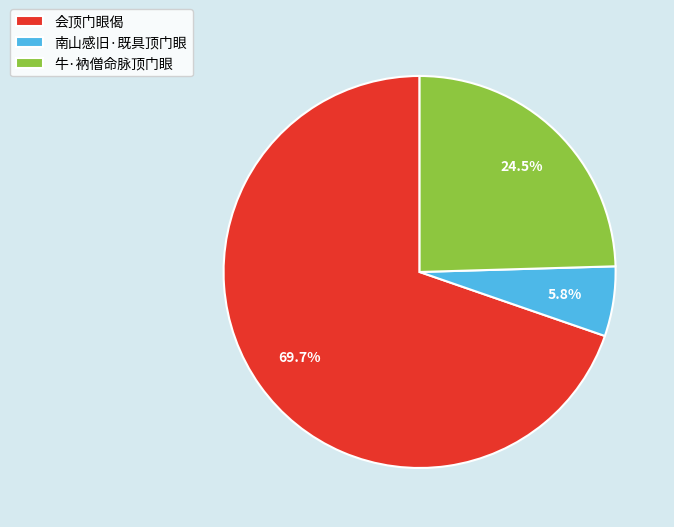

What is the smallest slice in the pie chart?

南山感旧·既具顶门眼